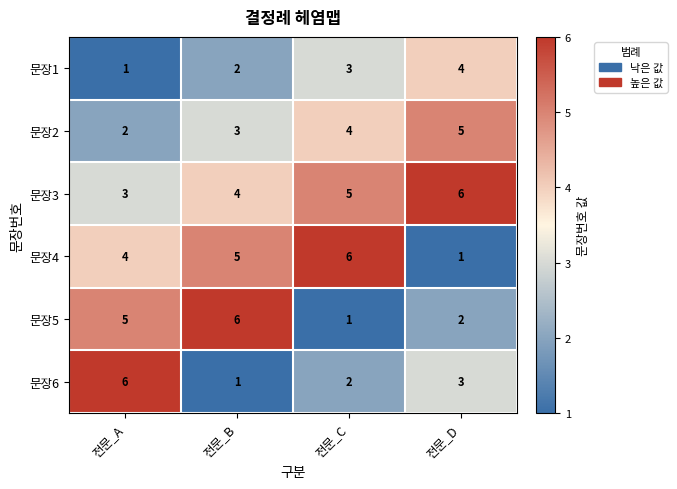

Where is 문장2 nearest to the value 3?

전문_B